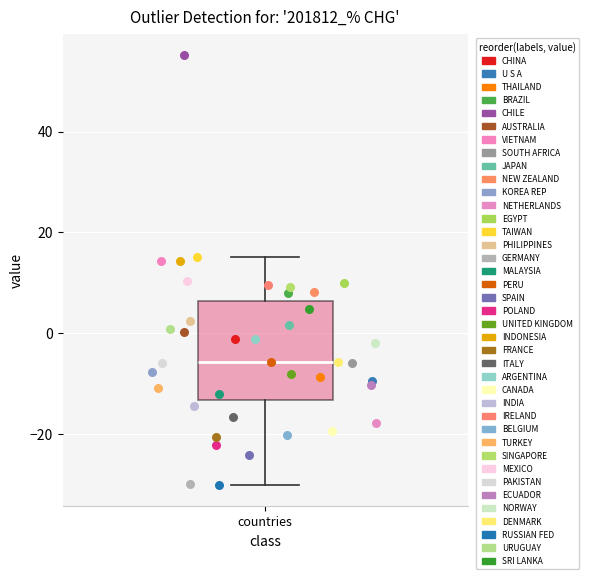

Read this box plot against the y-axis: the position of the median line, the range covered by the box, and the ends of both whiskers. The values are not printed on the chart, so give them approximately, as read against the axis.

median -6, box -14 to 6, whiskers -30 to 16